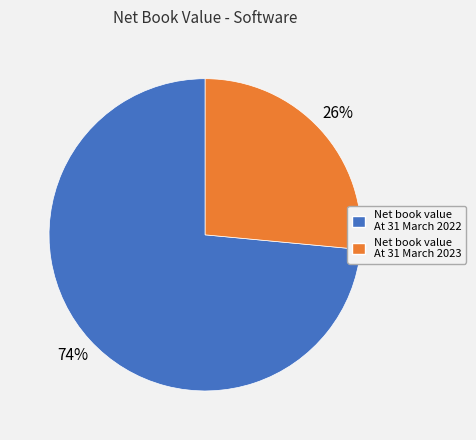

Is the sum of Net book value At 31 March 2023 and Net book value At 31 March 2022 greater than half?

Yes